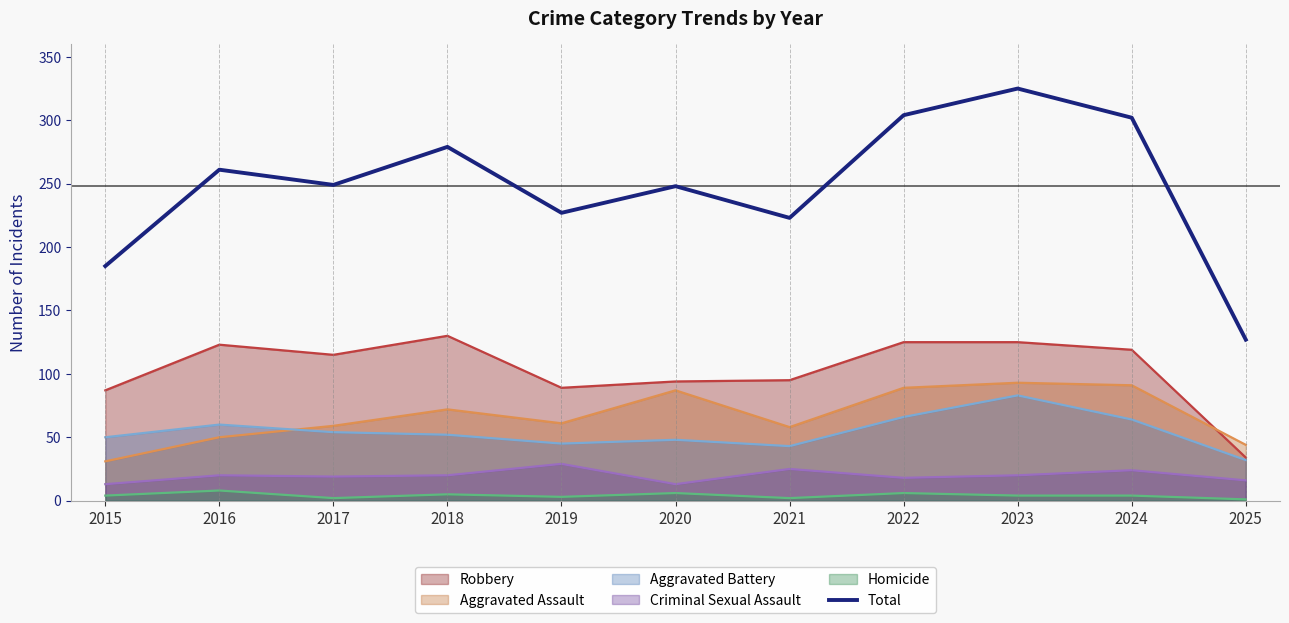

What is the sum of all values?

2730